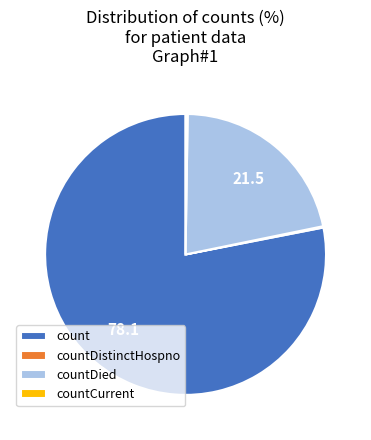

Which slice represents more than half of the pie?

count